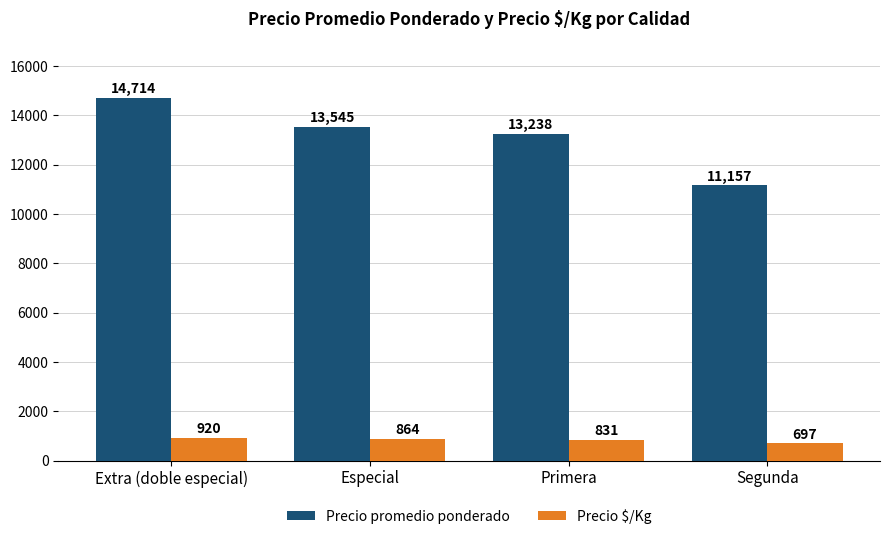

Read the Precio promedio ponderado value at Extra (doble especial), to the nearest 50.

14700